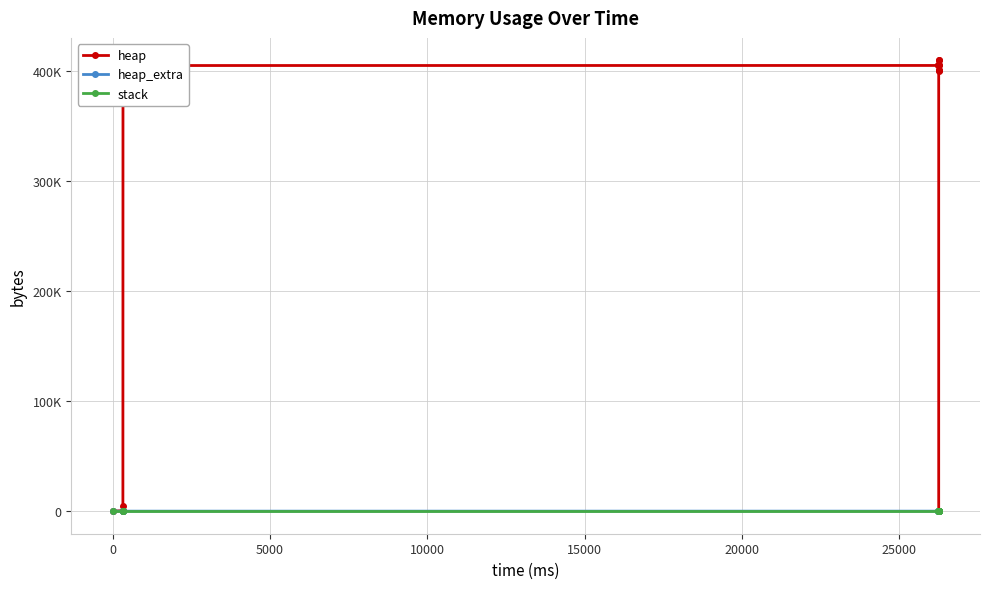

Which series has the widest spread of values?

heap